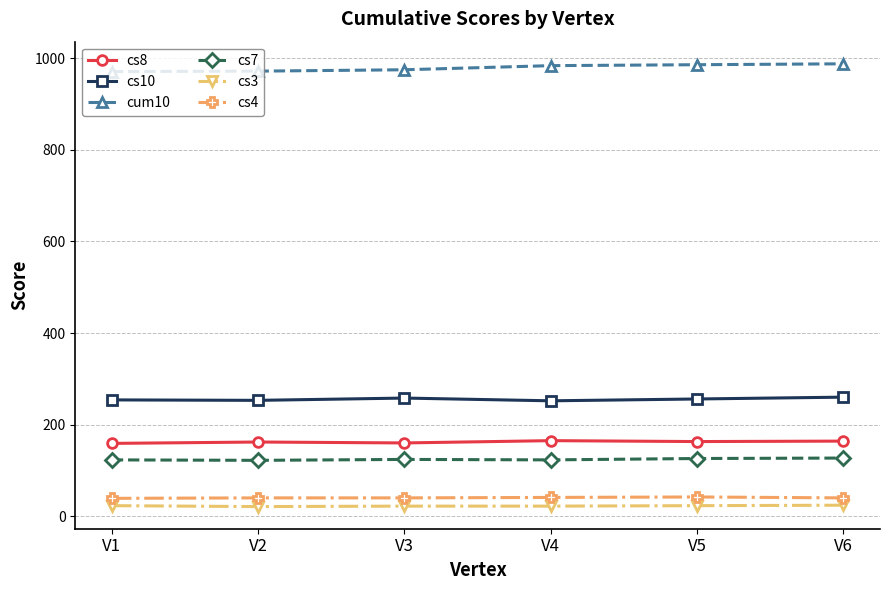

What is the sum of all cs3 values?

135